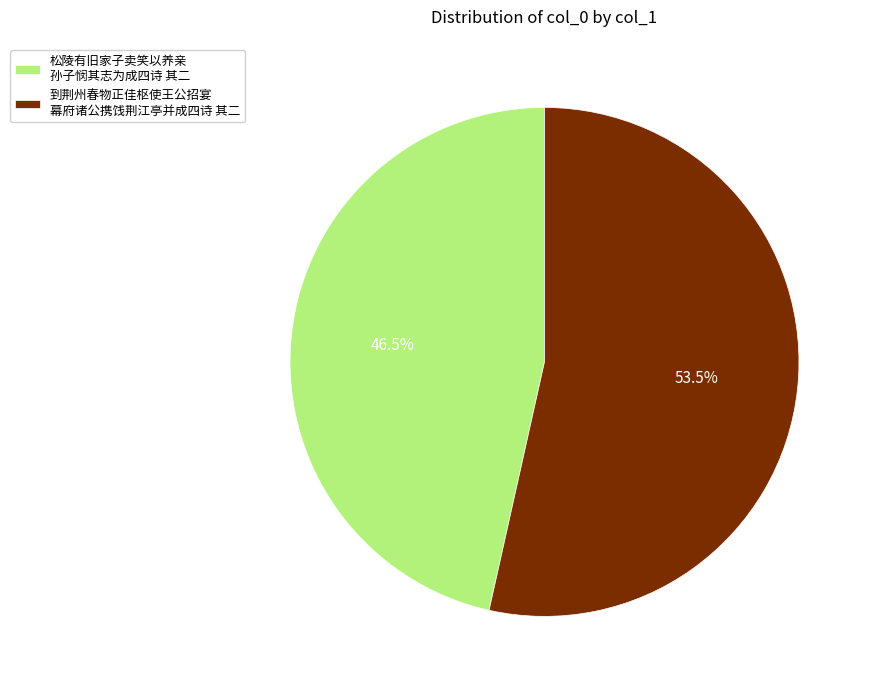

How many slices are in this pie chart?

2